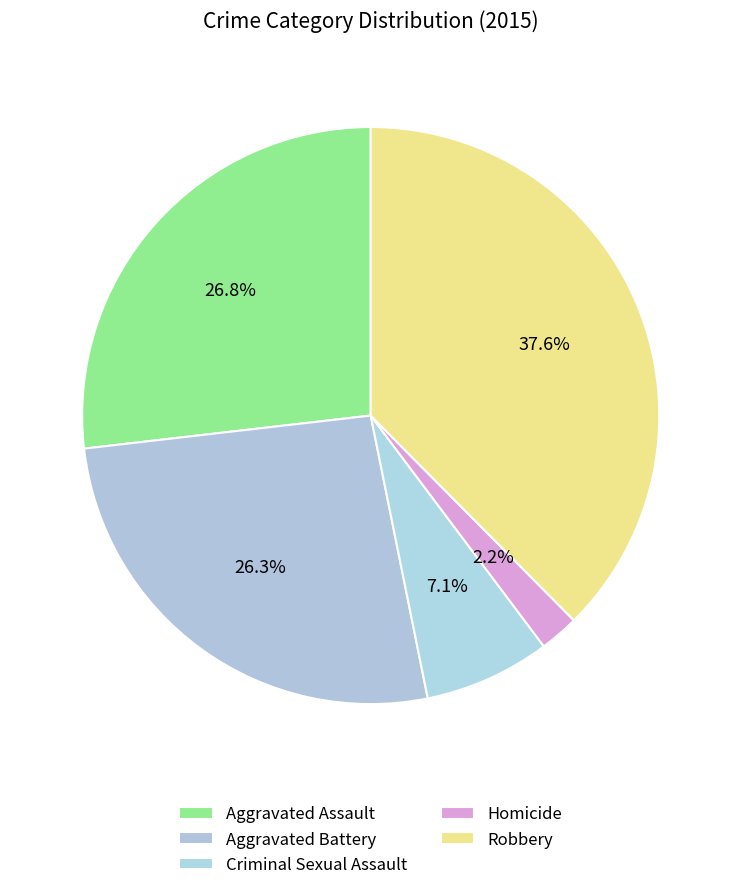

Which slice is the largest?

Robbery